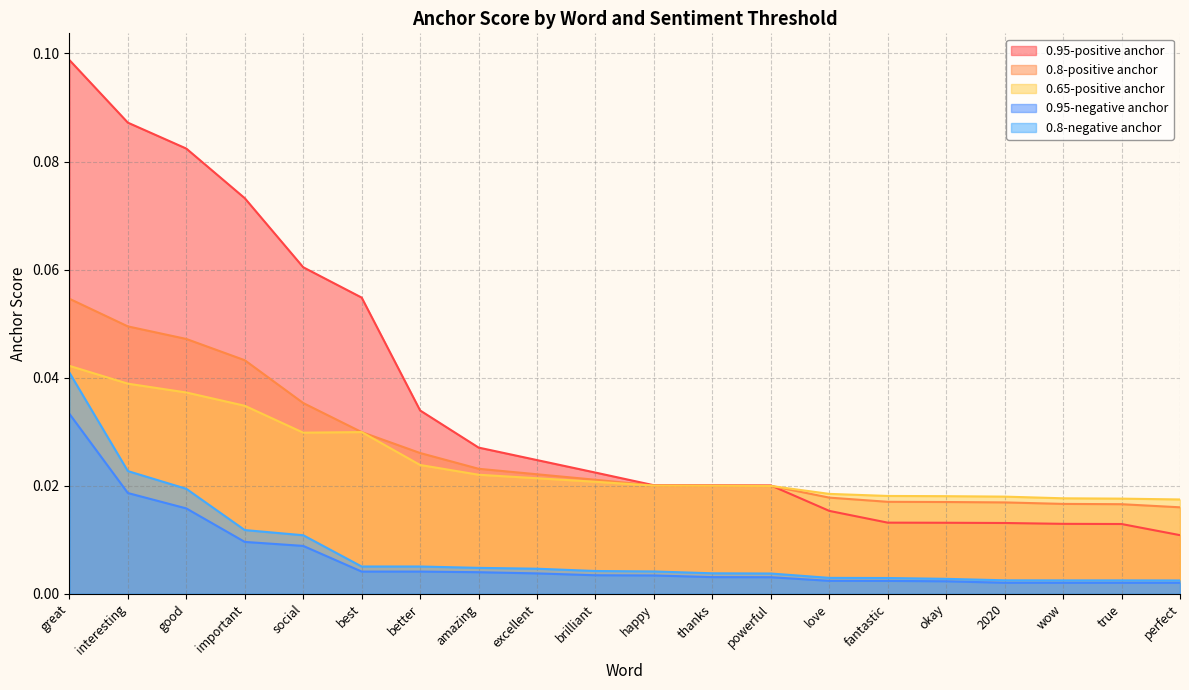

How many categories are shown in the chart?

20